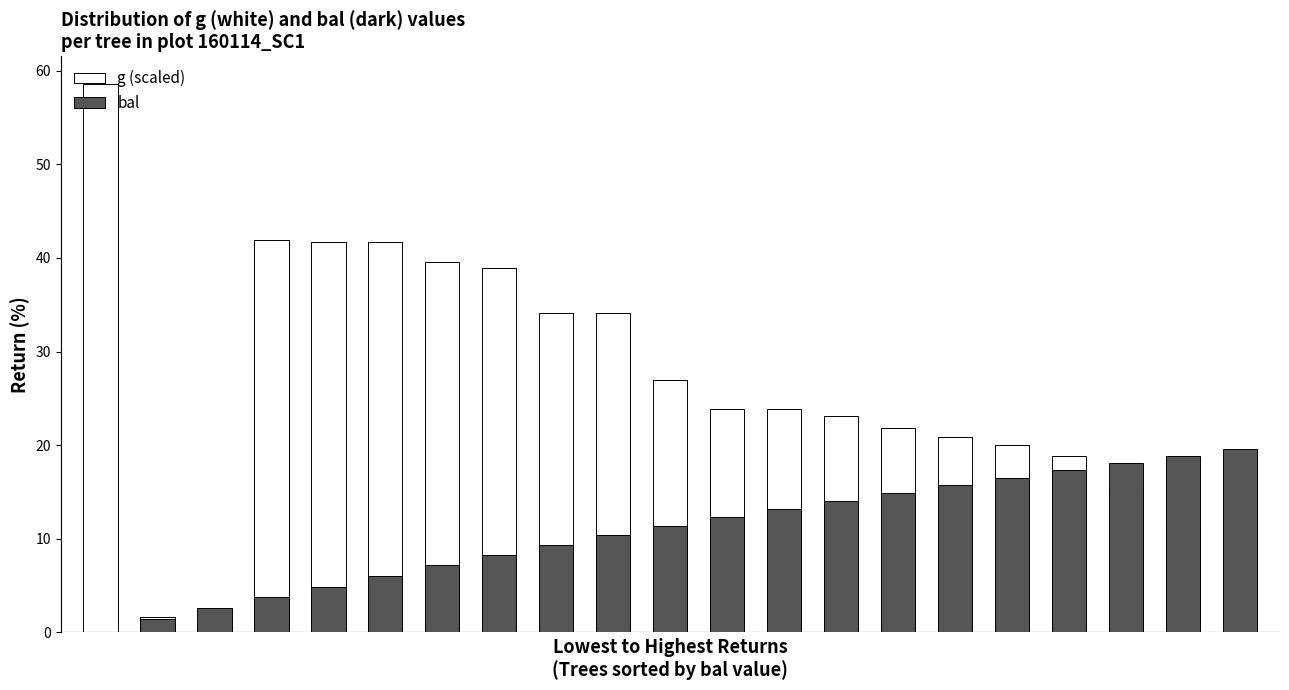

What is the sum of all bal values?

225.7